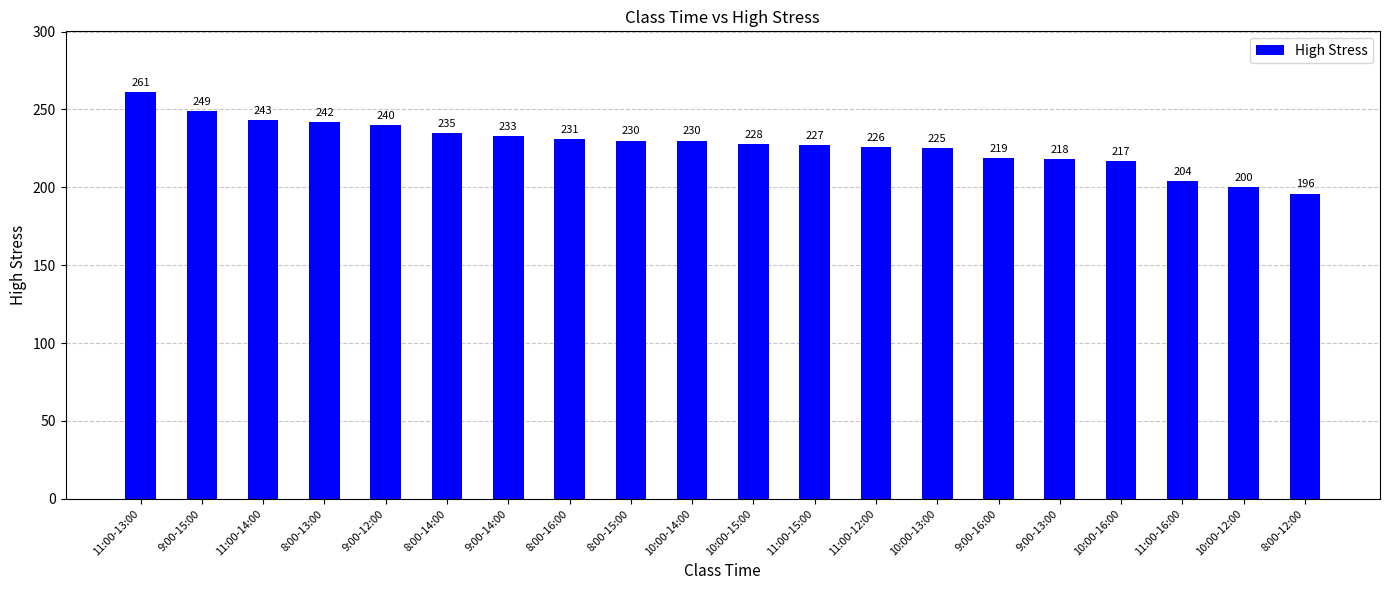

What is the sum of the values at 9:00-16:00 and 11:00-16:00?

423